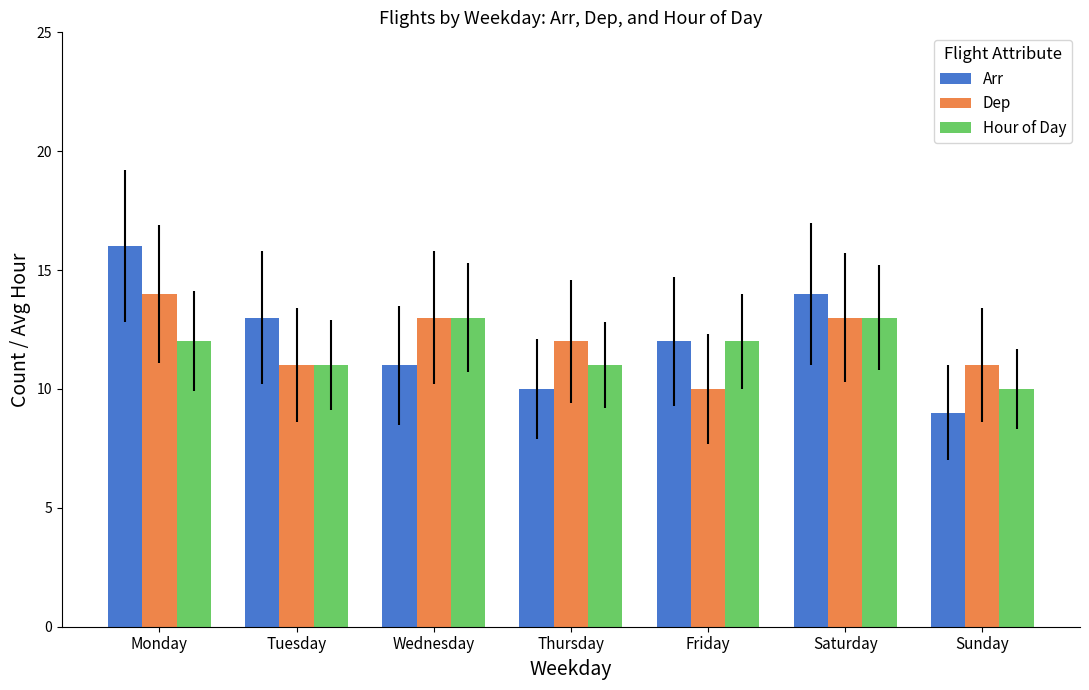

Reading left to right, what are all the values shown in this chart?

Arr: Monday=16	Tuesday=13	Wednesday=11	Thursday=10	Friday=12	Saturday=14	Sunday=9
Dep: Monday=14	Tuesday=11	Wednesday=13	Thursday=12	Friday=10	Saturday=13	Sunday=11
Hour of Day: Monday=12	Tuesday=11	Wednesday=13	Thursday=11	Friday=12	Saturday=13	Sunday=10